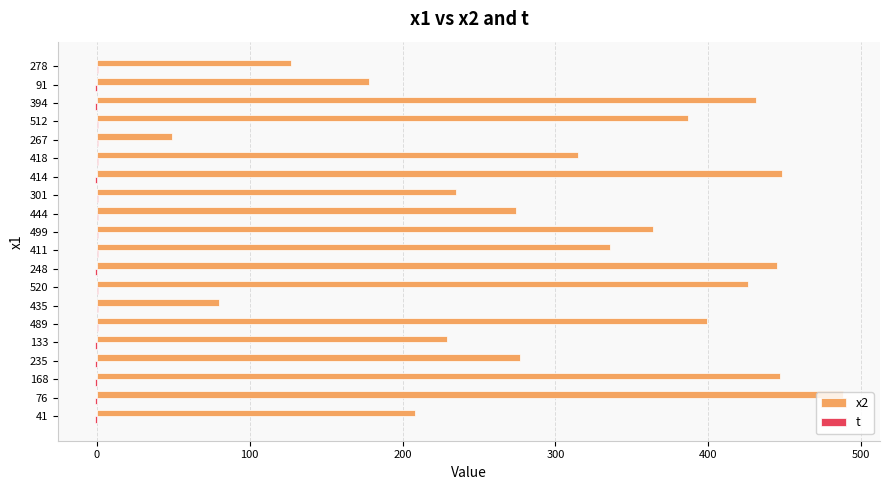

What is the lowest value of the t series?

-1